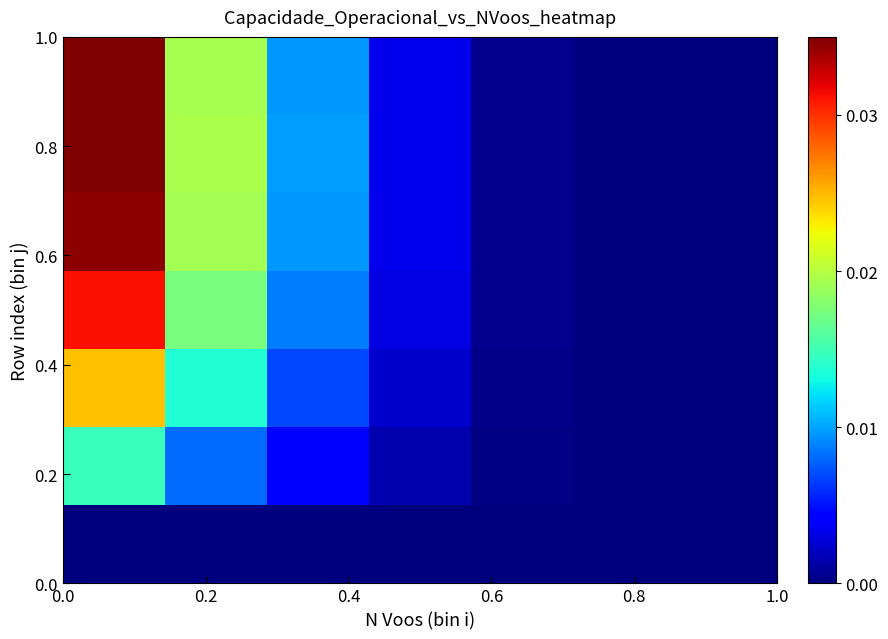

At how many categories does at least one series exceed 0?

5